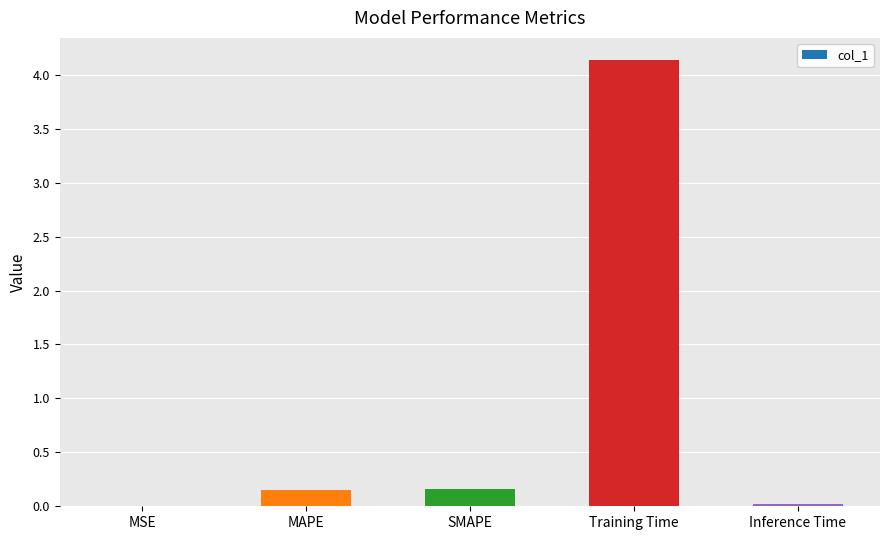

At which category does the chart reach its peak across all series?

Training Time